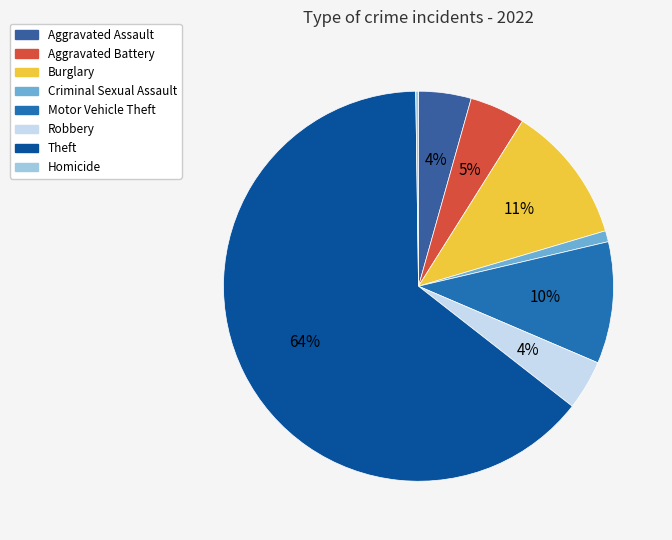

To the nearest percent, what is the combined percentage of Motor Vehicle Theft and Homicide?

10%